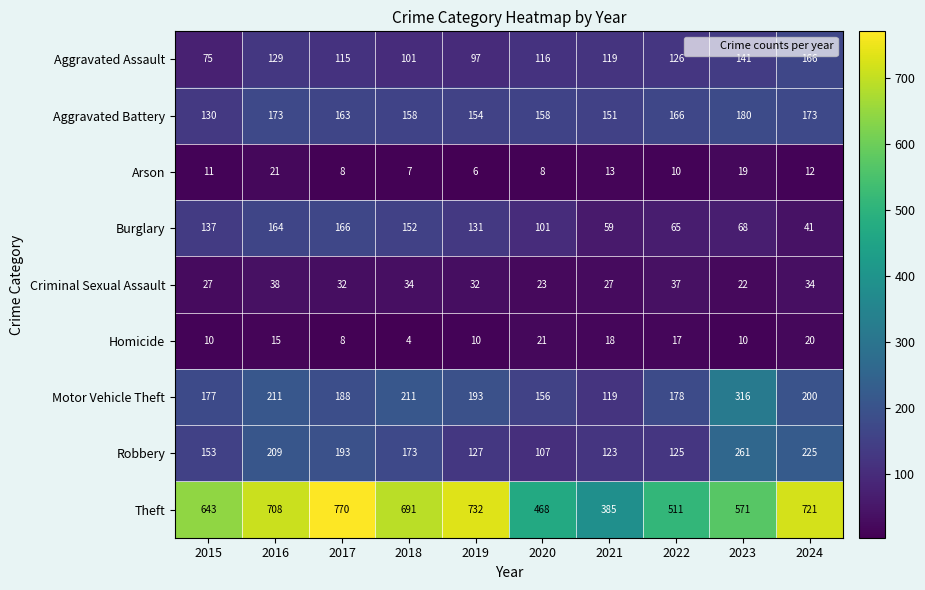

List the labels in order of Aggravated Assault value, largest first.

2024, 2023, 2016, 2022, 2021, 2020, 2017, 2018, 2019, 2015